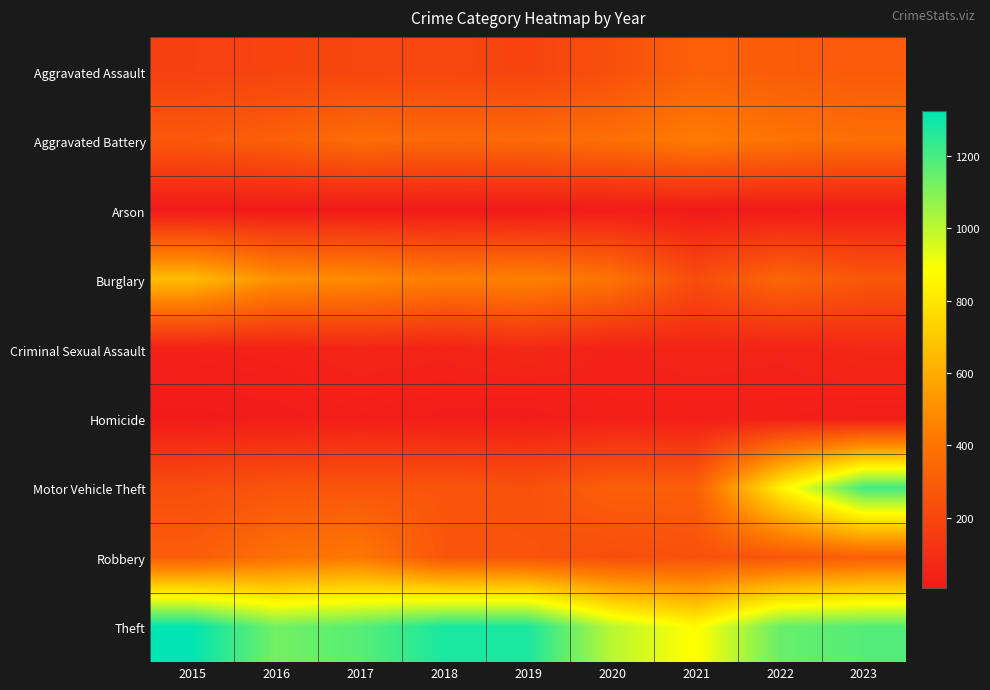

What is the smallest value displayed?

6